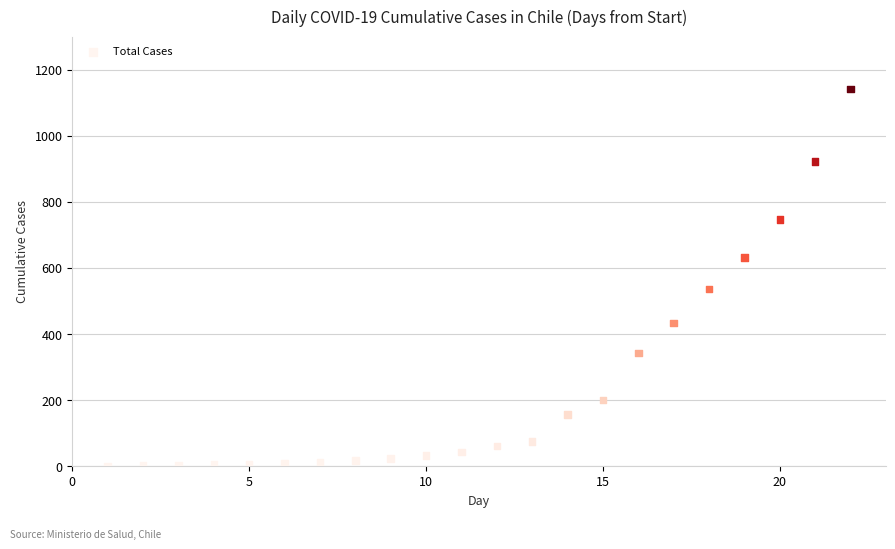

What Y value in the scatter plot is closest to 571?

537